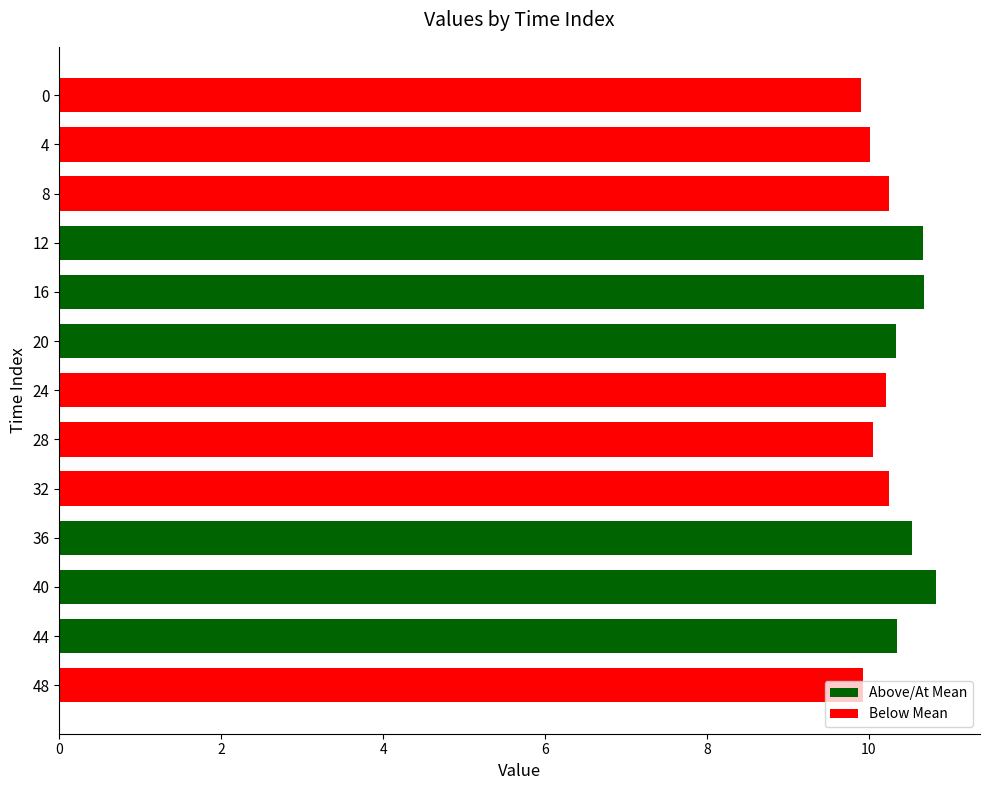

What is the difference between the maximum and minimum values?

0.9